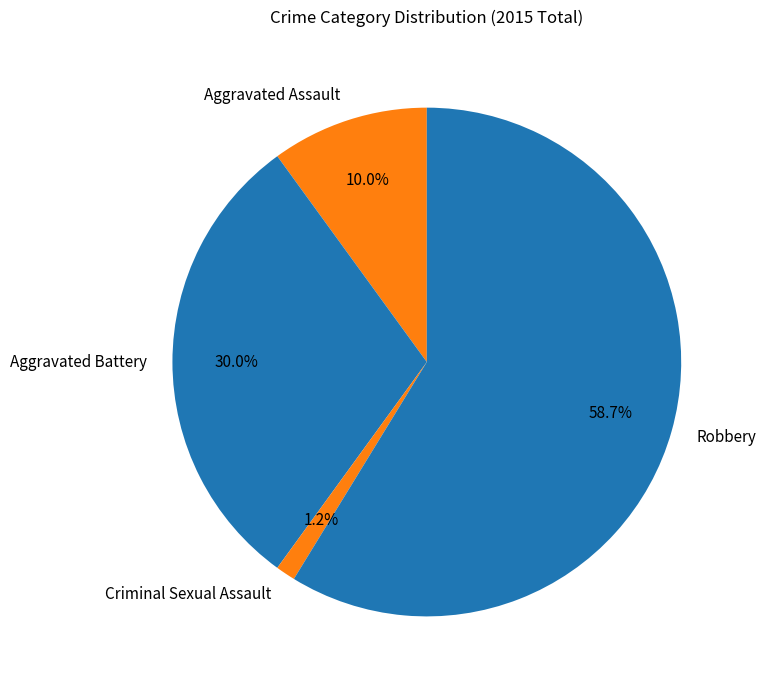

What percentage is the Aggravated Battery slice, to the nearest percent?

30%